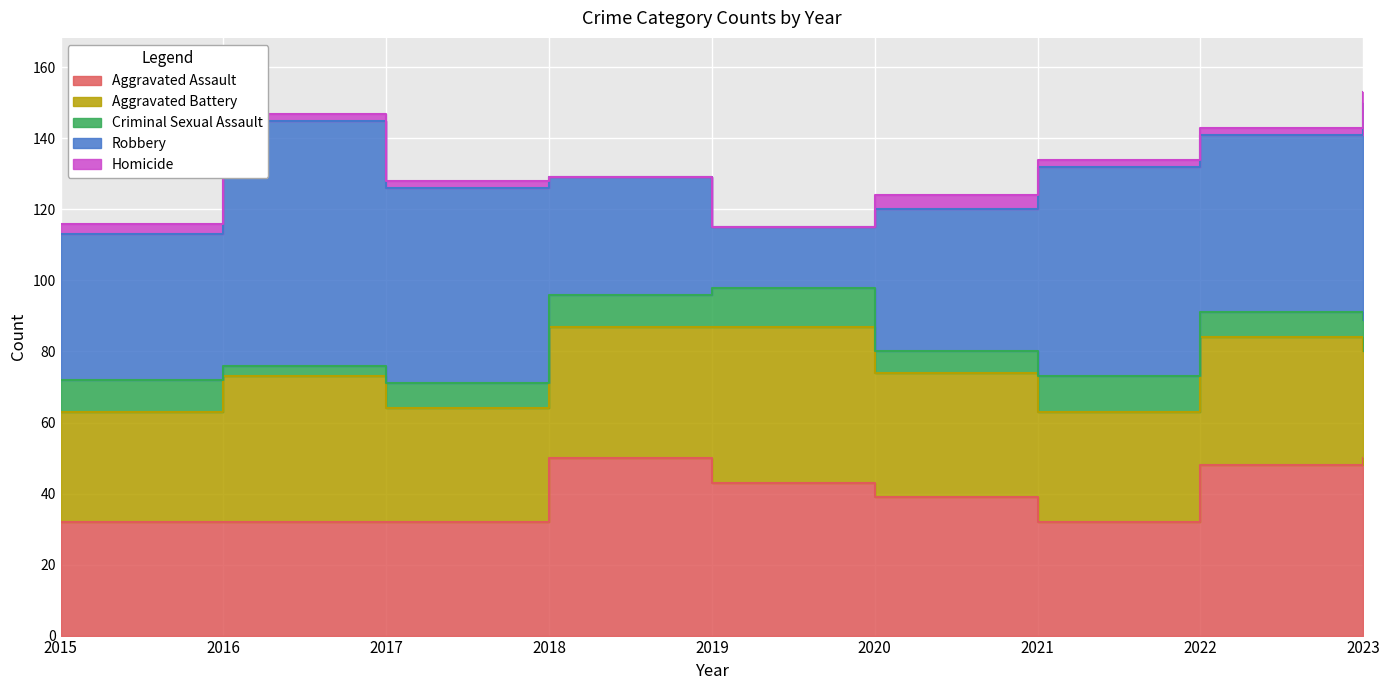

Does the chart display data point markers on the line(s)?

No